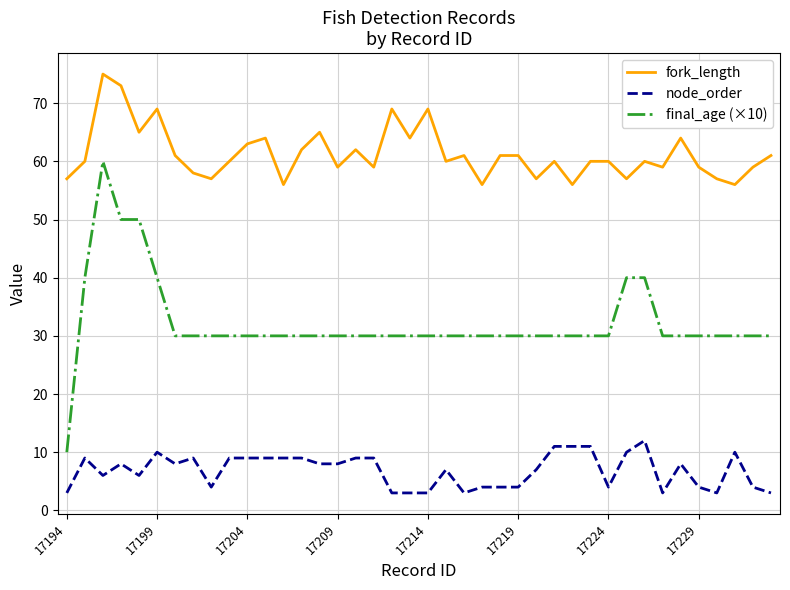

Rank the series by their average value, from highest to lowest.

fork_length, final_age (×10), node_order